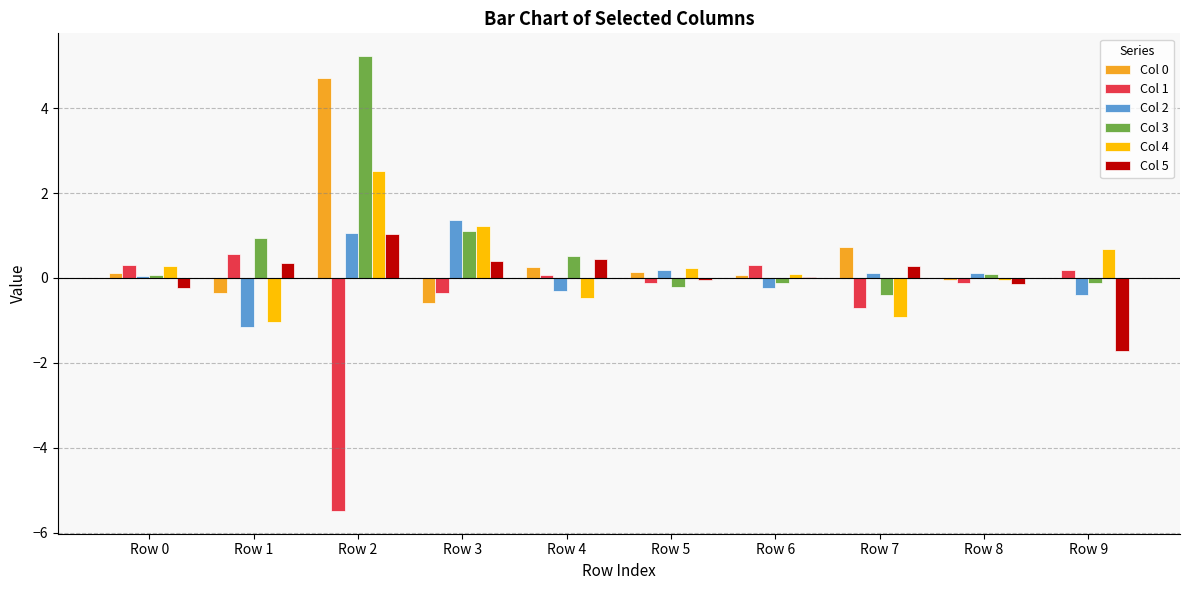

The Col 0 series shows -0.3 at Row 1. True or false?

True